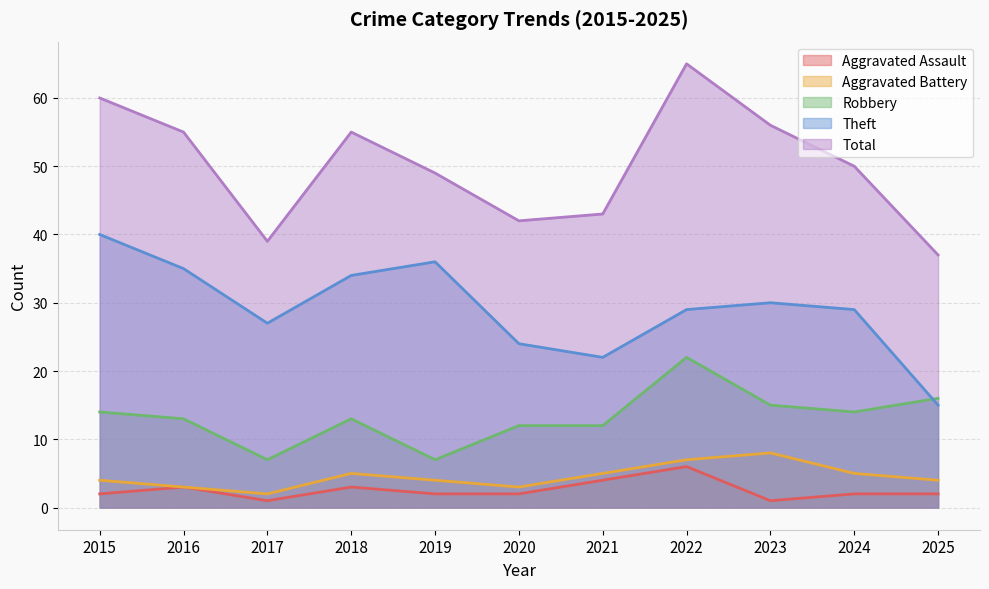

True or false: Theft and Aggravated Assault cross at least once.

False